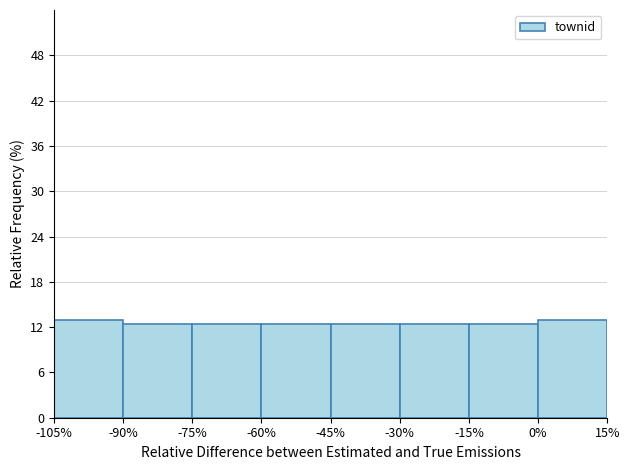

How tall is the bar that spans 0% to 15% on the x-axis? The values are not printed on the chart, so give them approximately, as read against the axis.

13